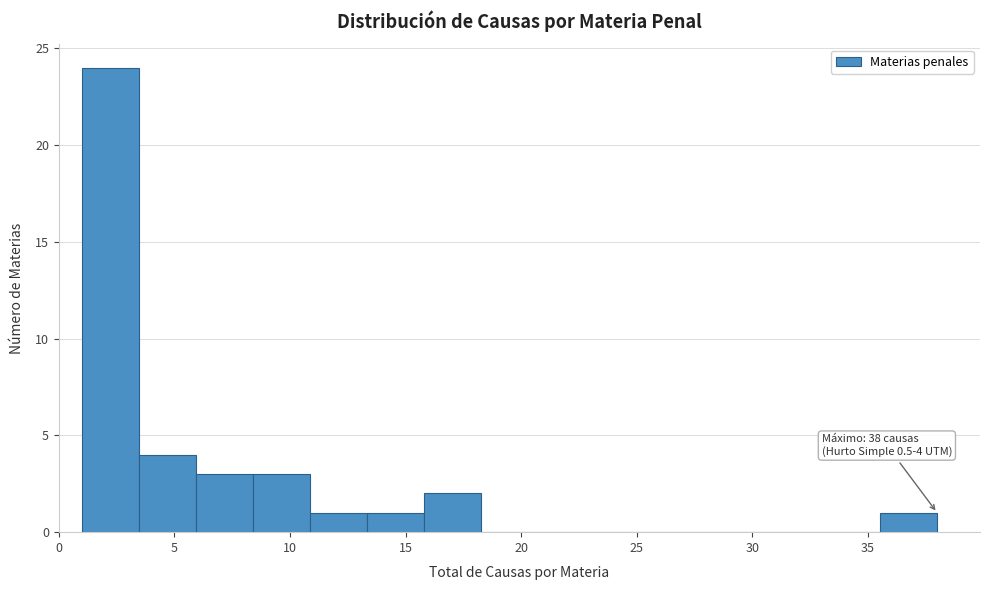

Over which range of the x-axis is the bar tallest?

1.0 to 3.5